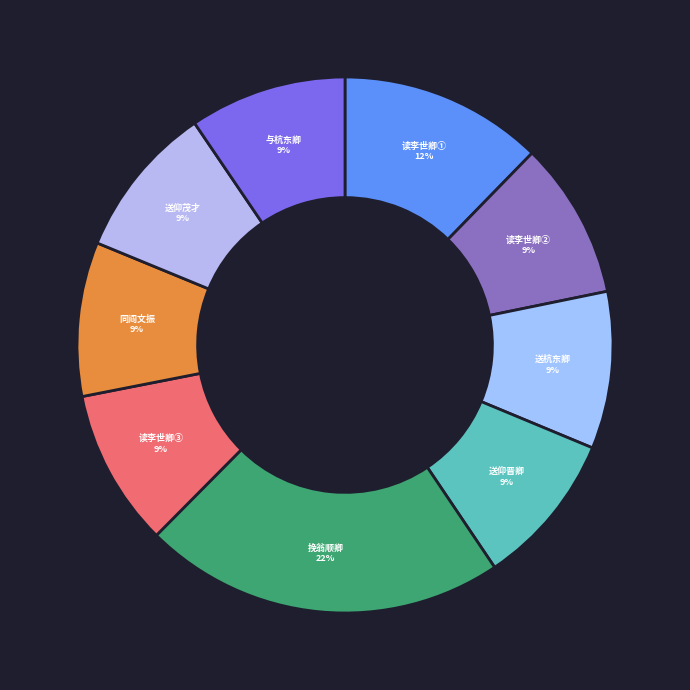

Count the number of slices in the pie.

9